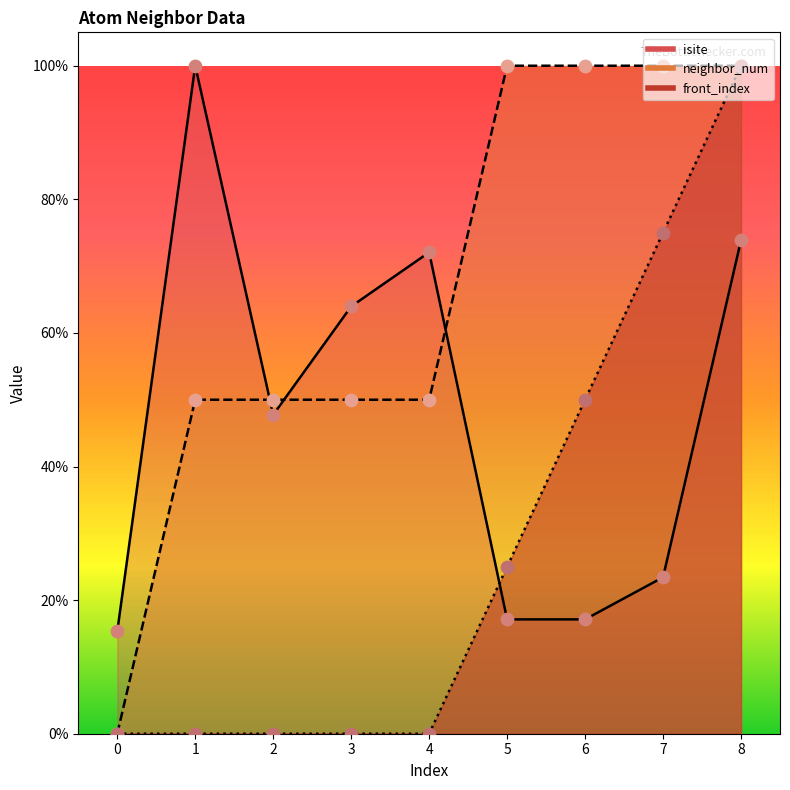

At how many categories does at least one series exceed 0?

9